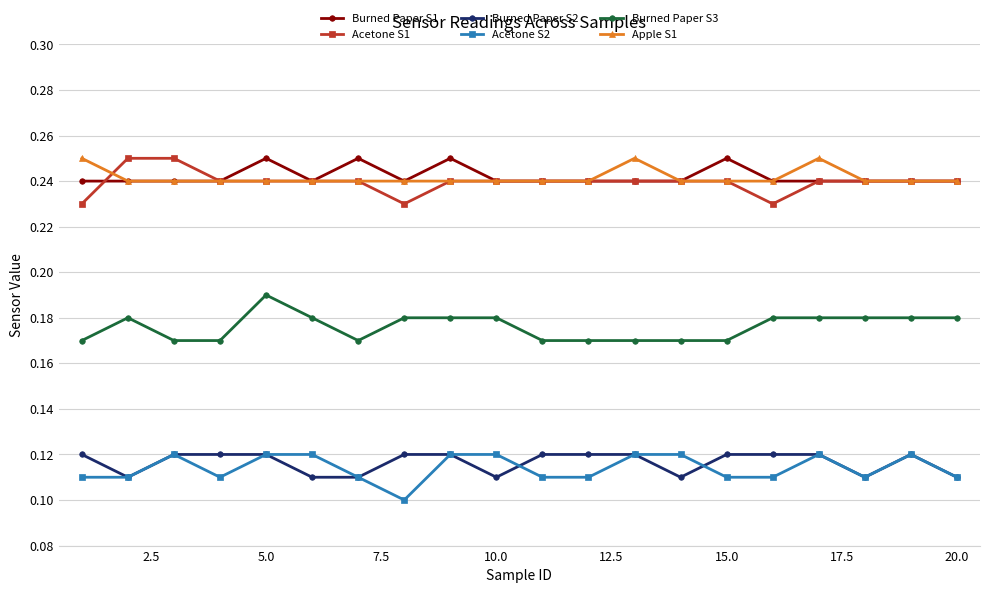

At how many categories does at least one series exceed 0?

20